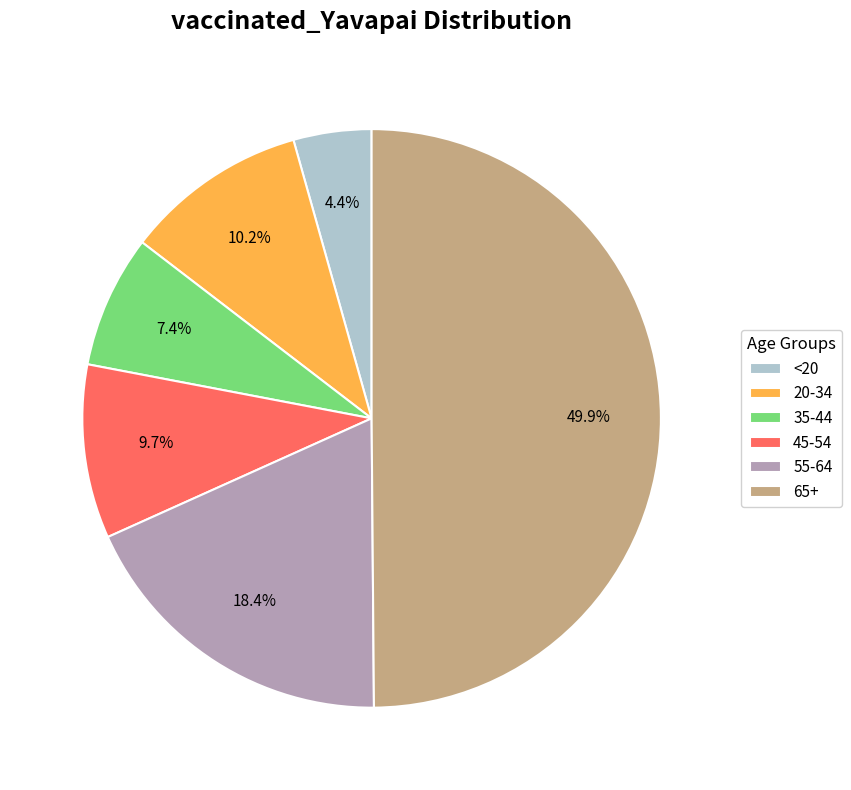

True or false: 20-34 accounts for 1% of the total.

False